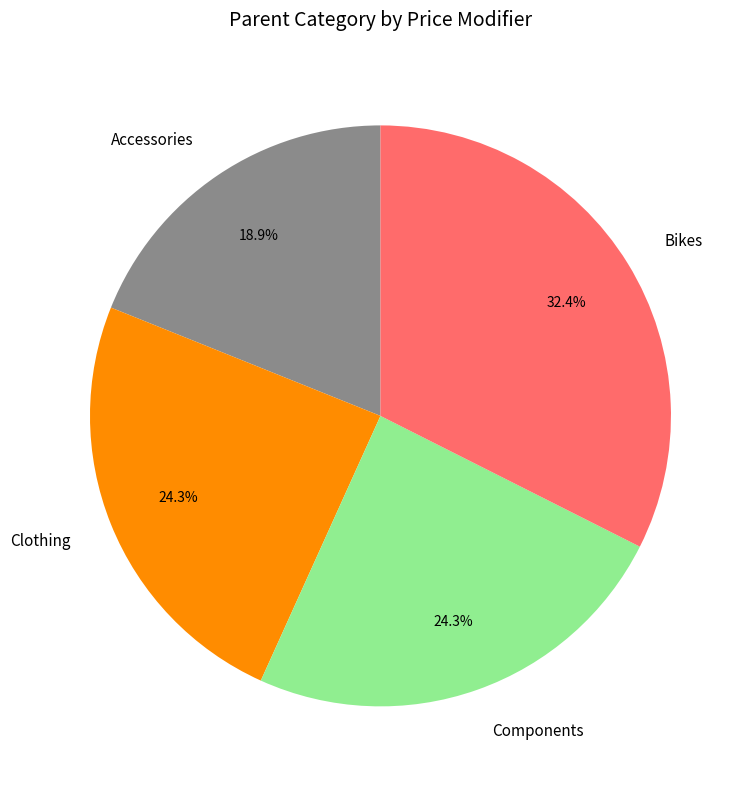

How many slices are in this pie chart?

4